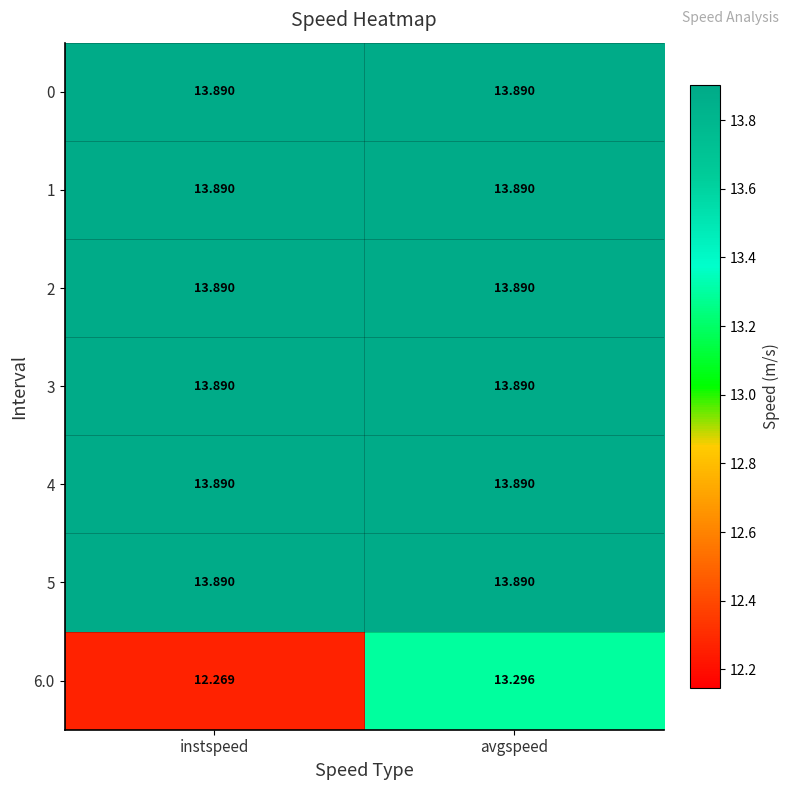

Which category has the lowest value across all series?

instspeed